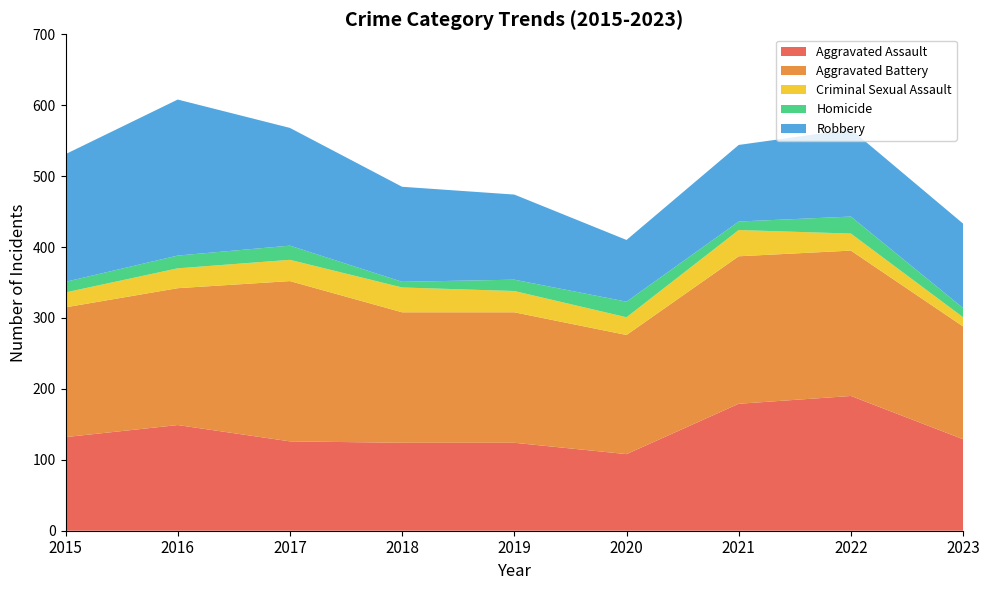

Reading left to right, transcribe all the data shown in this chart.

Aggravated Assault: 2015=132	2016=149	2017=126	2018=124	2019=124	2020=108	2021=179	2022=190	2023=129
Aggravated Battery: 2015=183	2016=193	2017=226	2018=184	2019=184	2020=168	2021=208	2022=205	2023=159
Criminal Sexual Assault: 2015=21	2016=28	2017=30	2018=35	2019=30	2020=25	2021=37	2022=24	2023=13
Homicide: 2015=15	2016=18	2017=20	2018=8	2019=16	2020=22	2021=12	2022=24	2023=13
Robbery: 2015=180	2016=220	2017=166	2018=134	2019=120	2020=87	2021=108	2022=123	2023=119